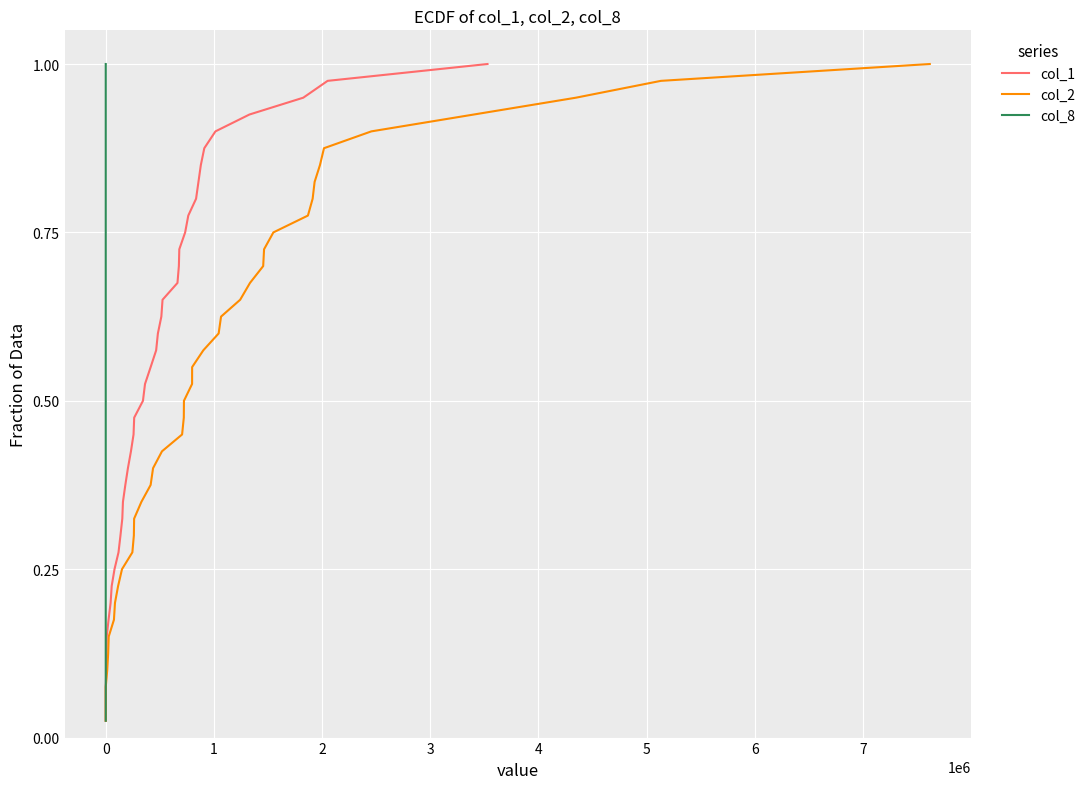

What are all the series names shown in the legend?

col_1, col_2, col_8